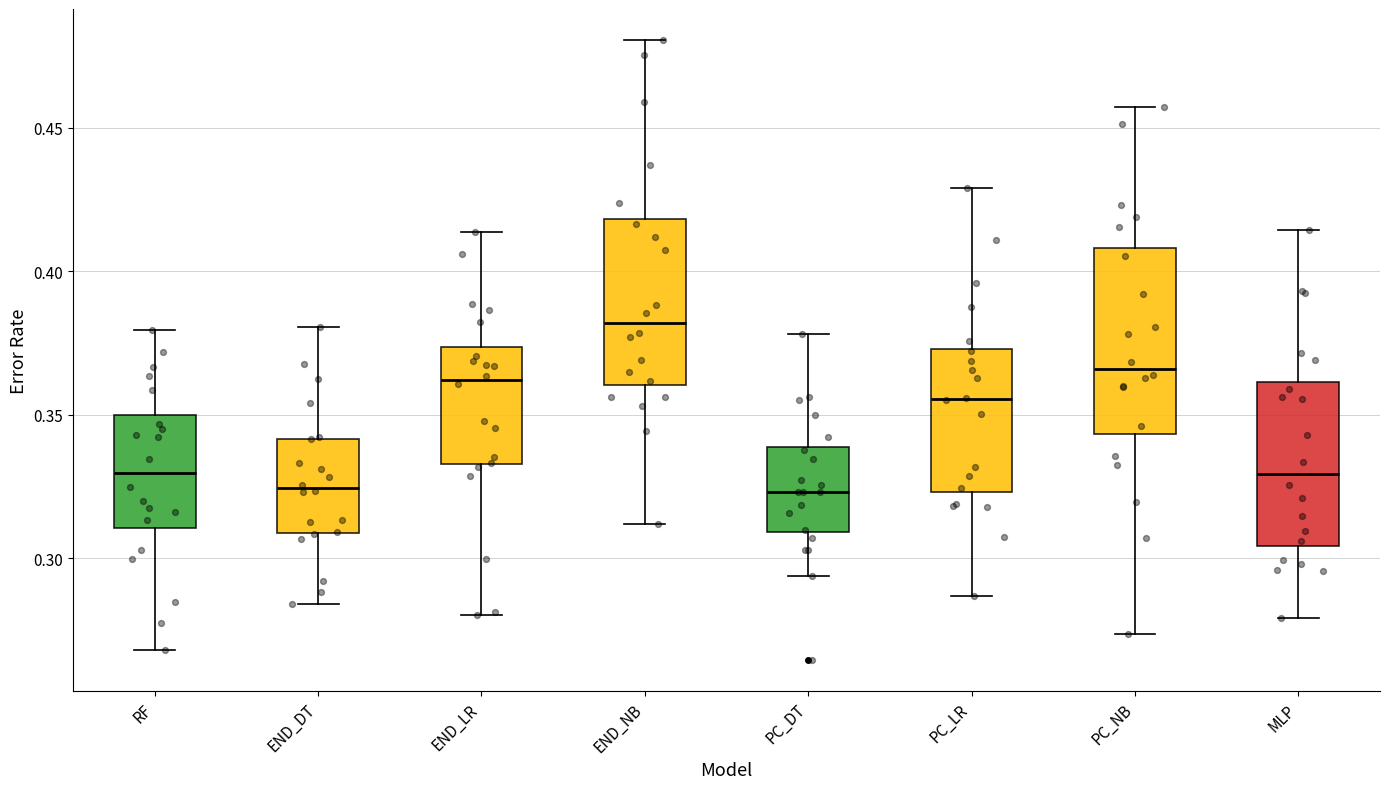

Which box has the highest median line?

END_NB